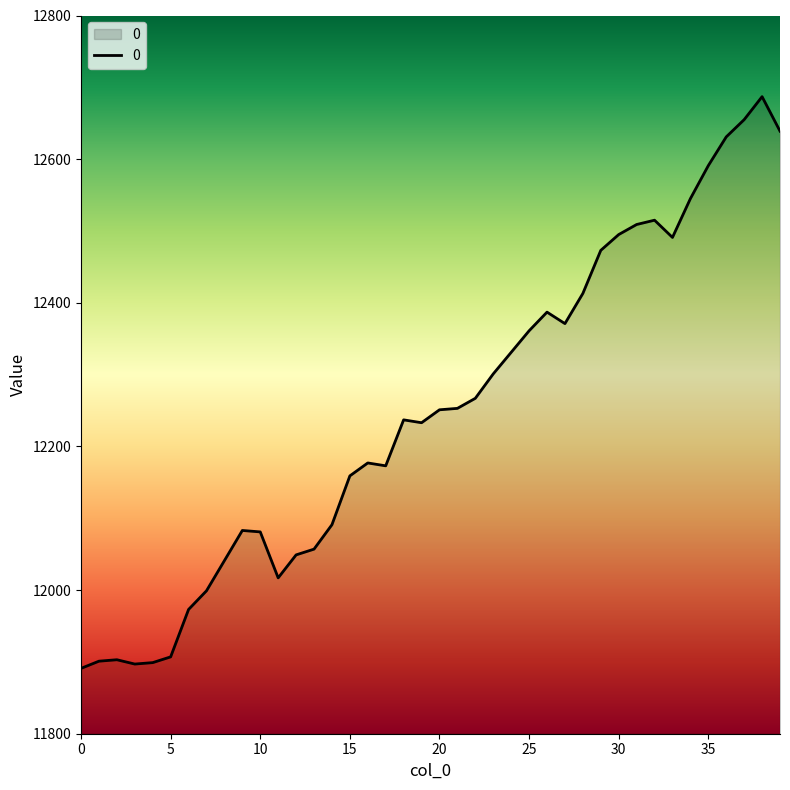

What is the difference between the maximum and minimum values?

796